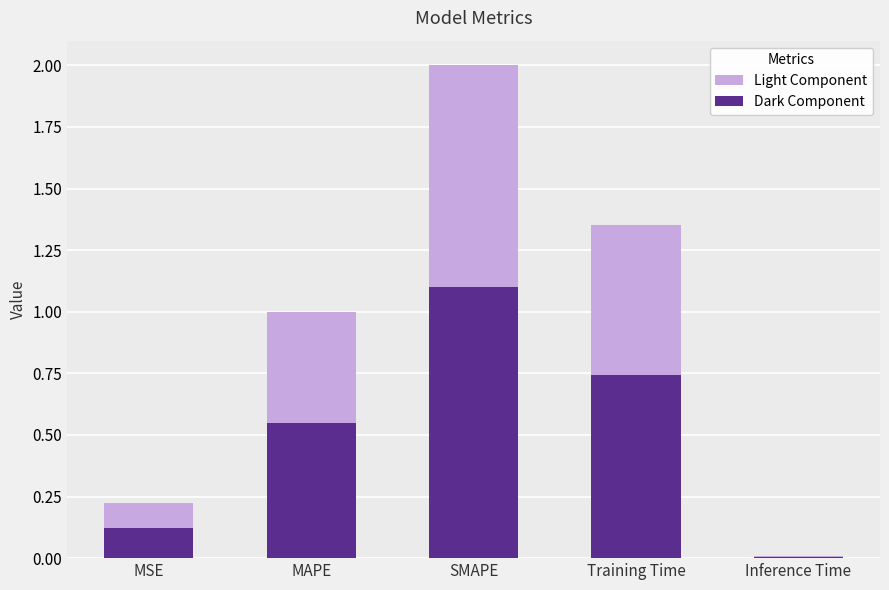

Where is Light Component nearest to the value 1?

MAPE